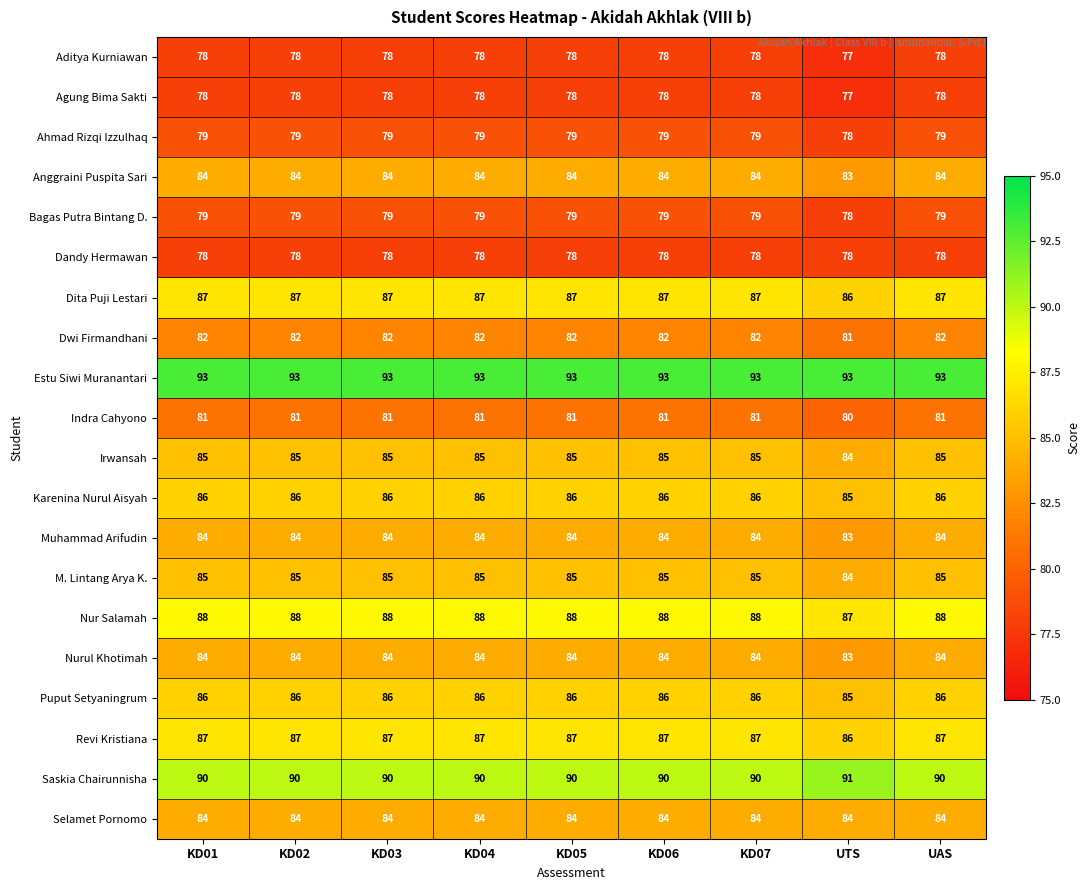

True or false: Bagas Putra Bintang D. has a value of 138 at UTS.

False